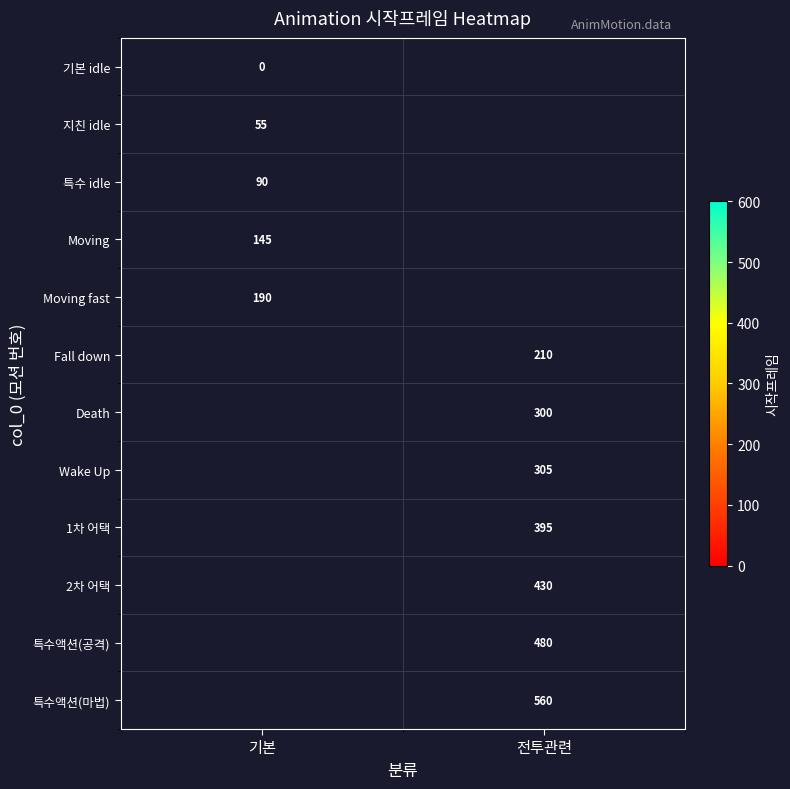

The 1차 어택 series shows 395 at 전투관련. True or false?

True